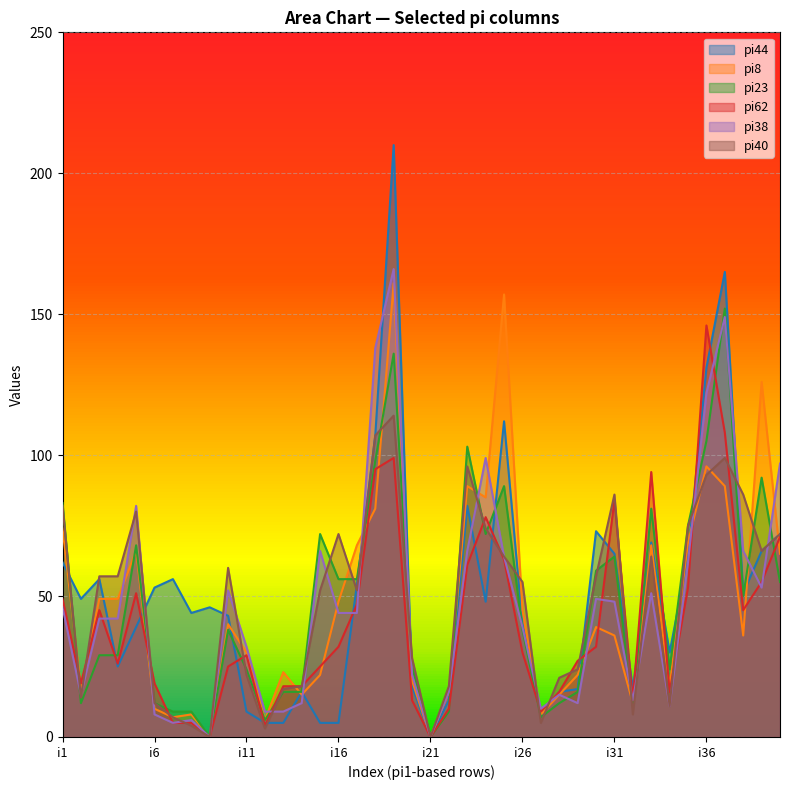

At which category is the sum across all series the highest?

i19